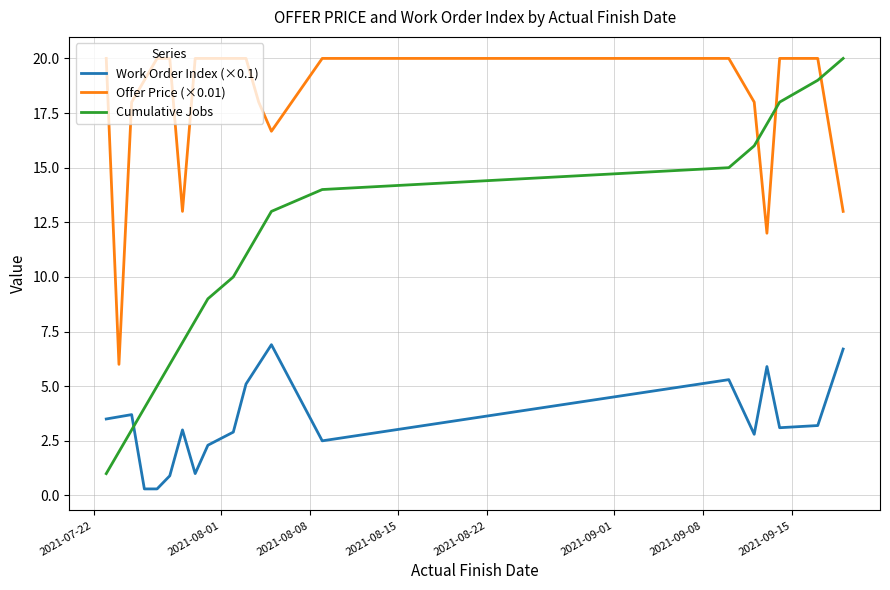

What is the difference between the maximum and minimum values in the Offer Price (×0.01) series?

14.0